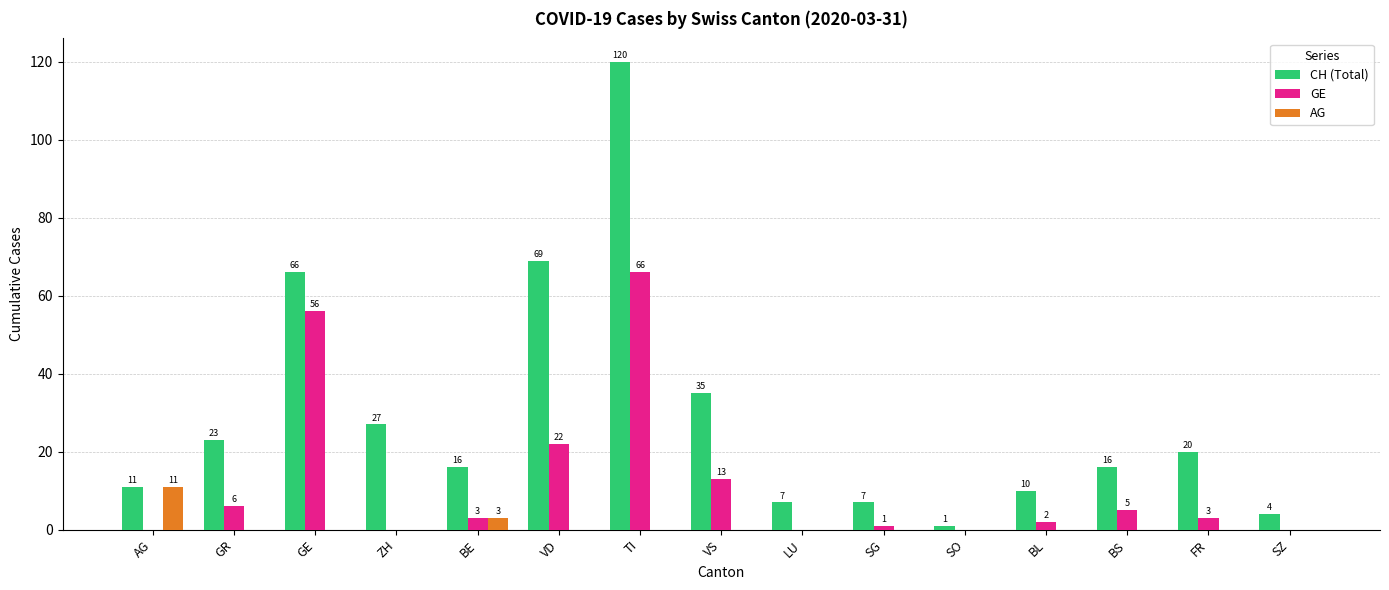

Where does the GE series first go above 3?

GR